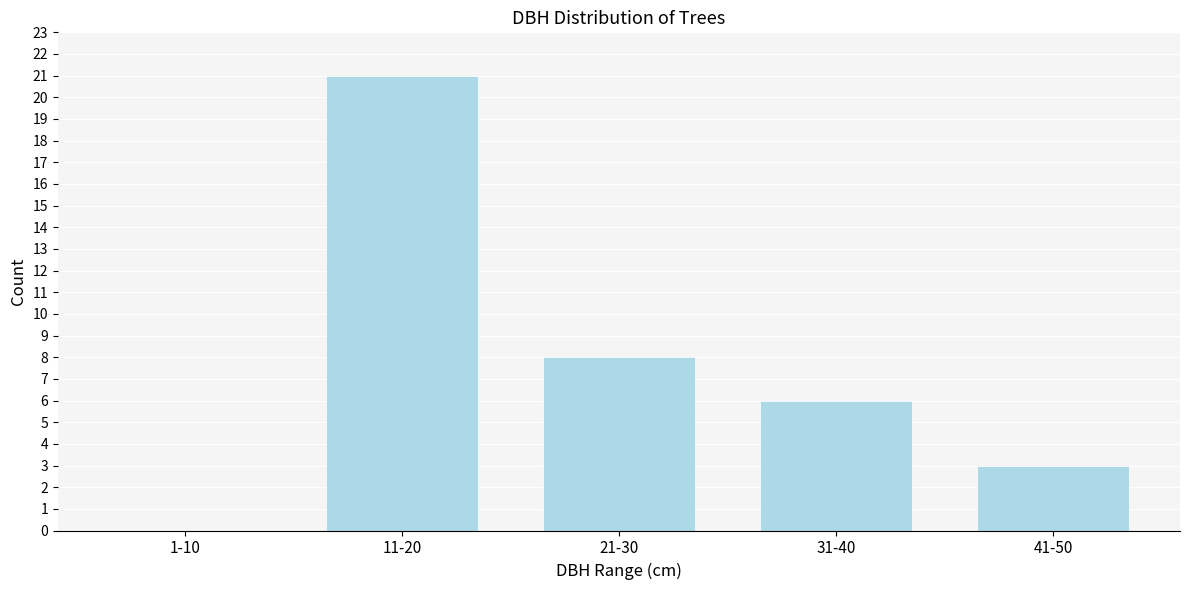

Reading left to right, list all the values displayed in this chart.

1-10=0	11-20=21	21-30=8	31-40=6	41-50=3